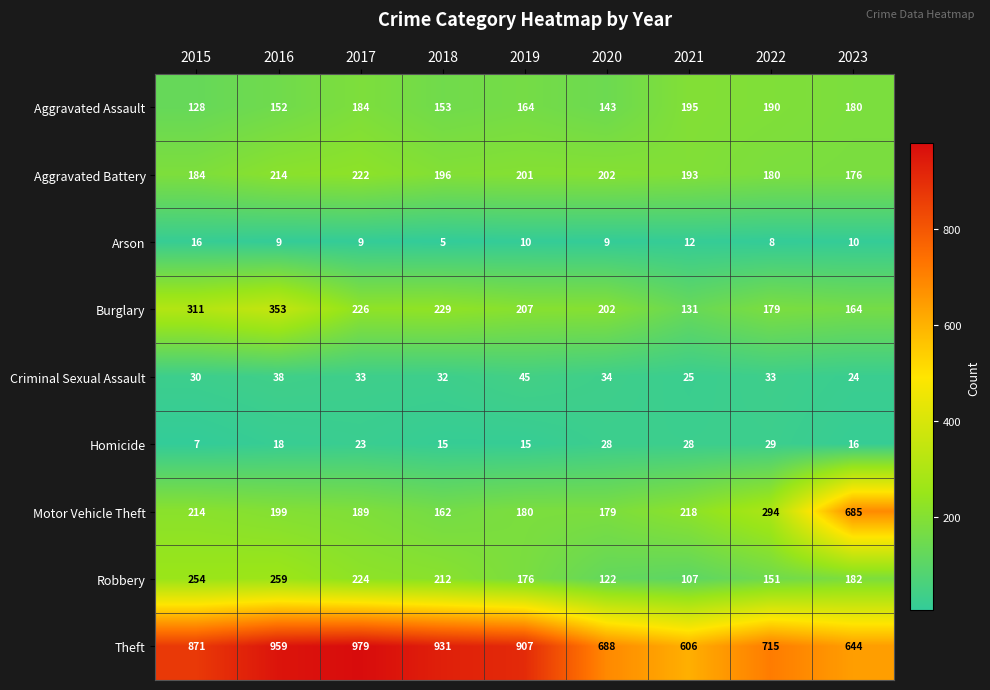

What is the approximate value of Criminal Sexual Assault at 2017, to the nearest 5?

35